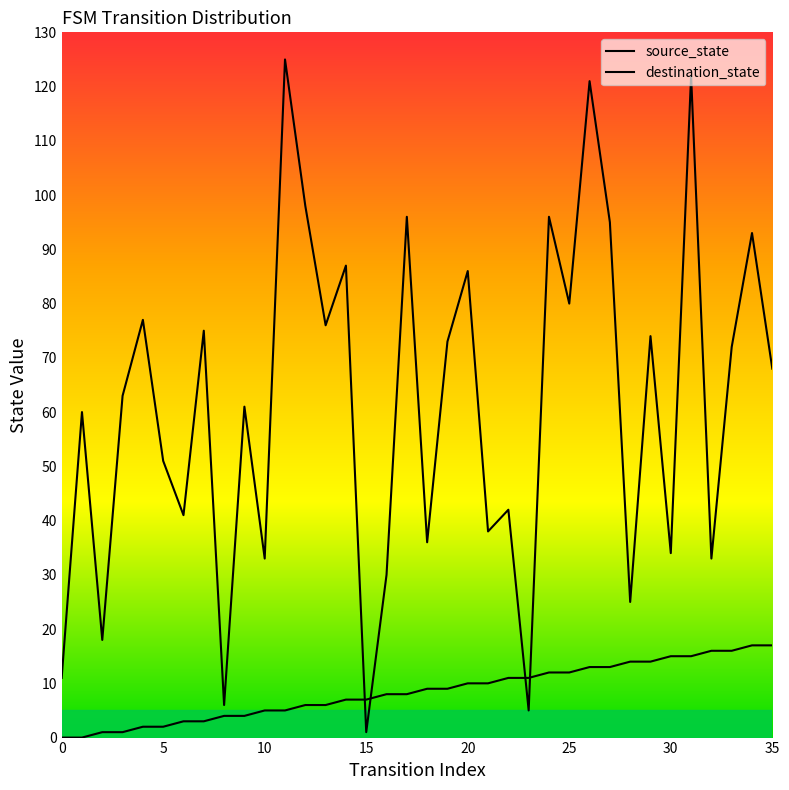

How many series are shown in this chart?

2